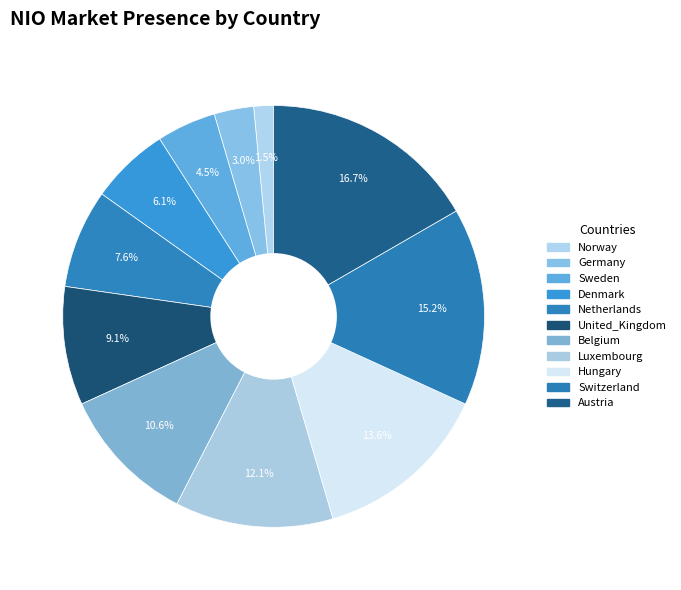

How many slices are in this pie chart?

11